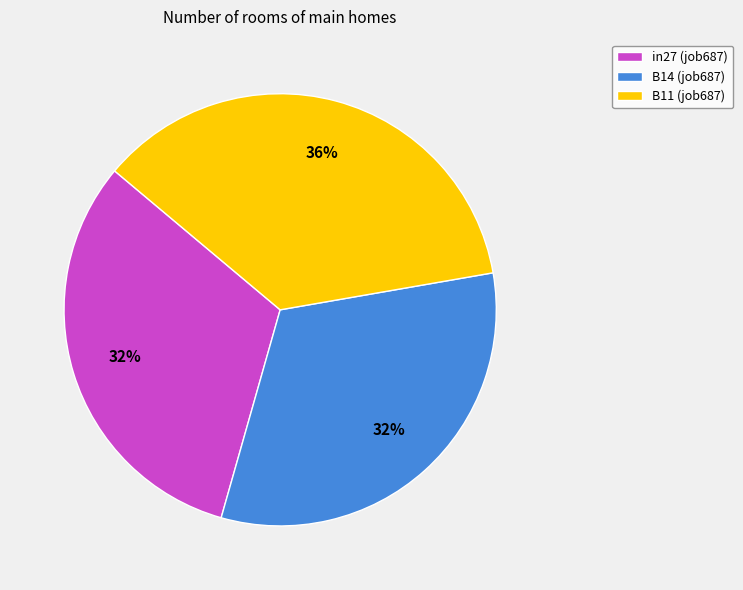

Count the number of slices in the pie.

3